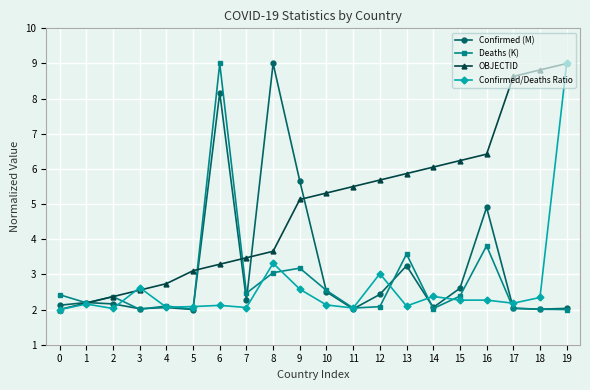

How many intersections are there between Confirmed/Deaths Ratio and Deaths (K)?

11